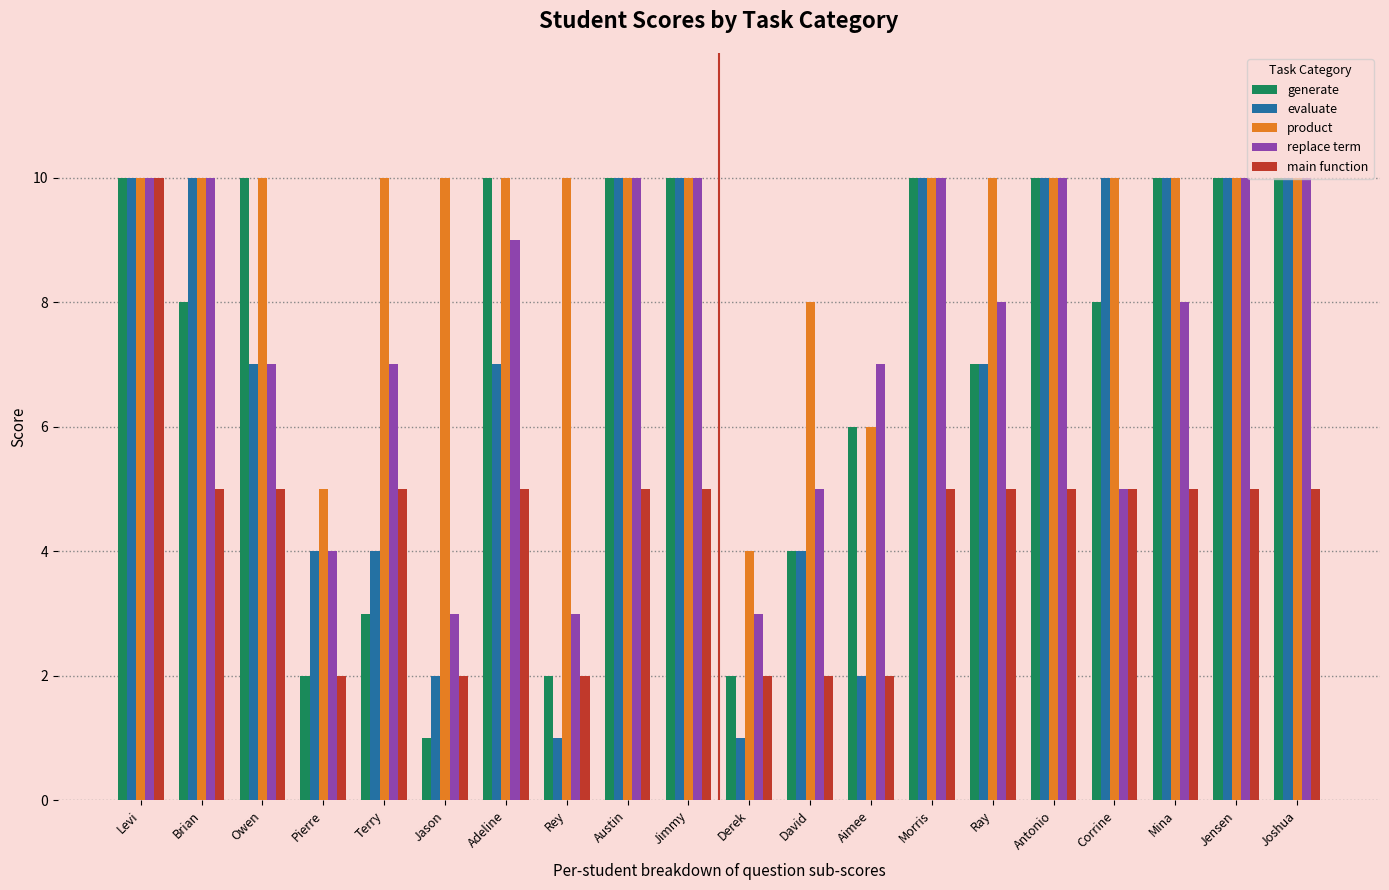

What is the spread (max minus min) of values at Antonio?

5